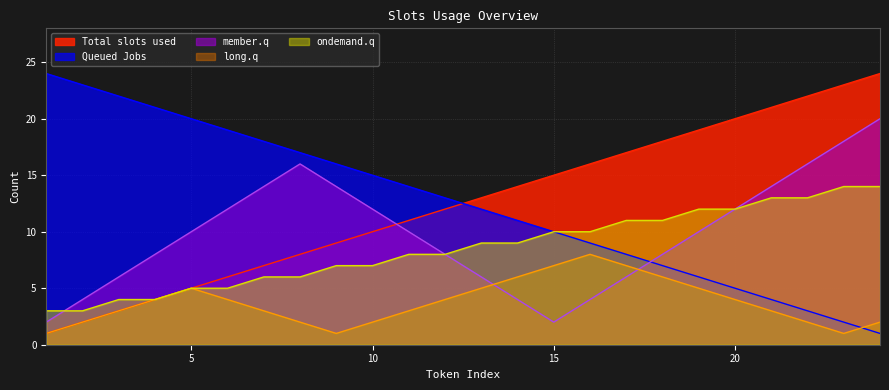

How many data points in ondemand.q are less than 9?

12